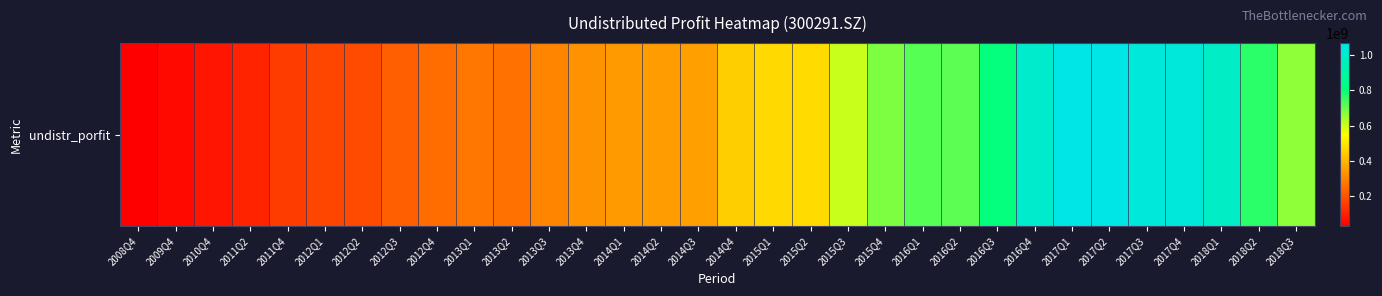

Rank the categories by value from lowest to highest.

2008Q4, 2009Q4, 2010Q4, 2011Q2, 2011Q4, 2012Q1, 2012Q2, 2012Q3, 2012Q4, 2013Q2, 2013Q1, 2013Q3, 2013Q4, 2014Q1, 2014Q2, 2014Q3, 2014Q4, 2015Q1, 2015Q2, 2015Q3, 2018Q3, 2015Q4, 2016Q2, 2016Q1, 2018Q2, 2016Q3, 2018Q1, 2016Q4, 2017Q4, 2017Q3, 2017Q1, 2017Q2